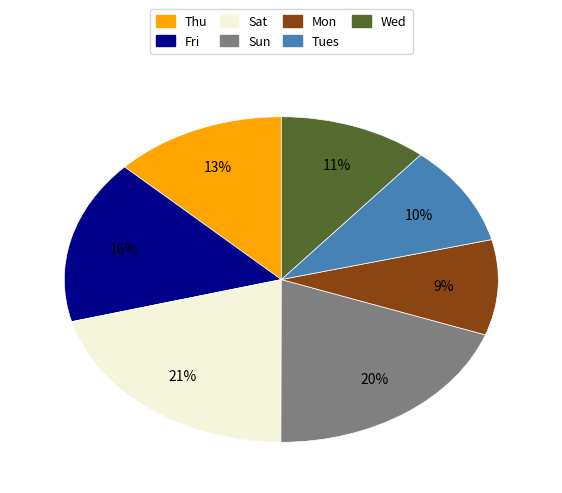

What is the largest slice in the pie chart?

Sat